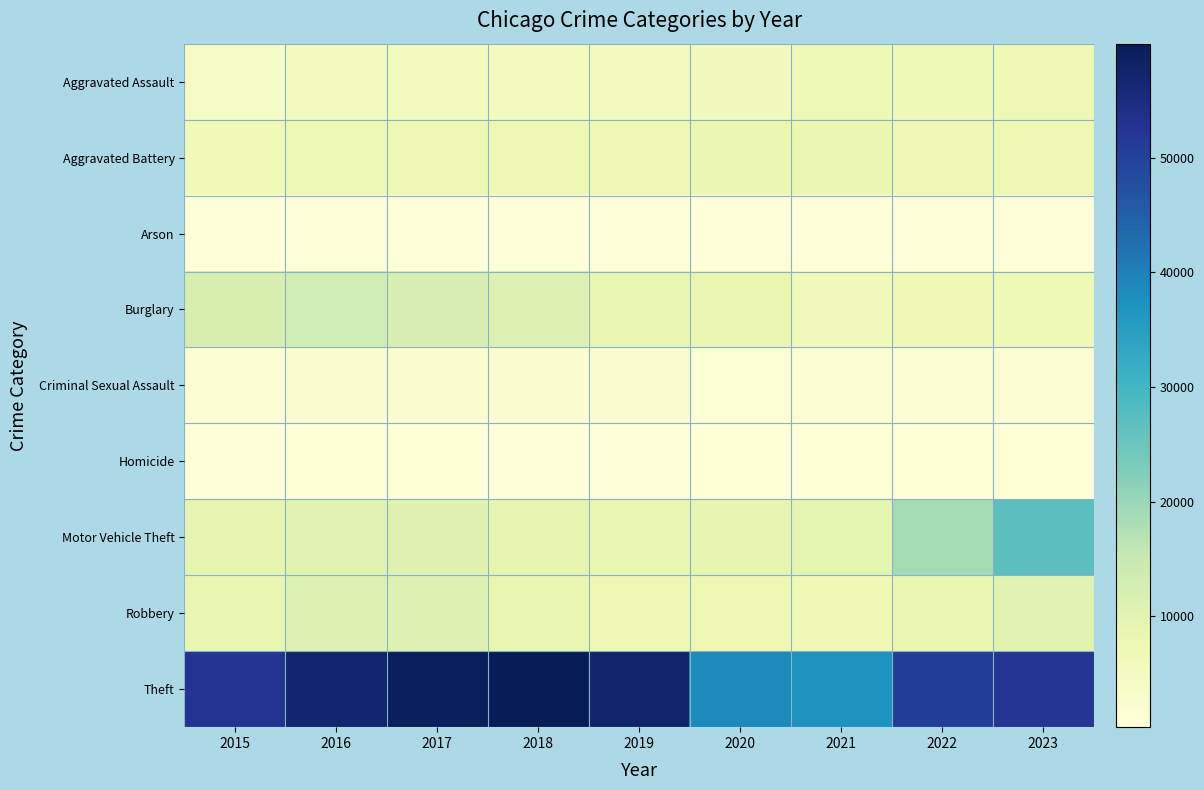

At 2019, list the series in order from smallest to largest.

Arson, Homicide, Criminal Sexual Assault, Aggravated Assault, Aggravated Battery, Robbery, Motor Vehicle Theft, Burglary, Theft